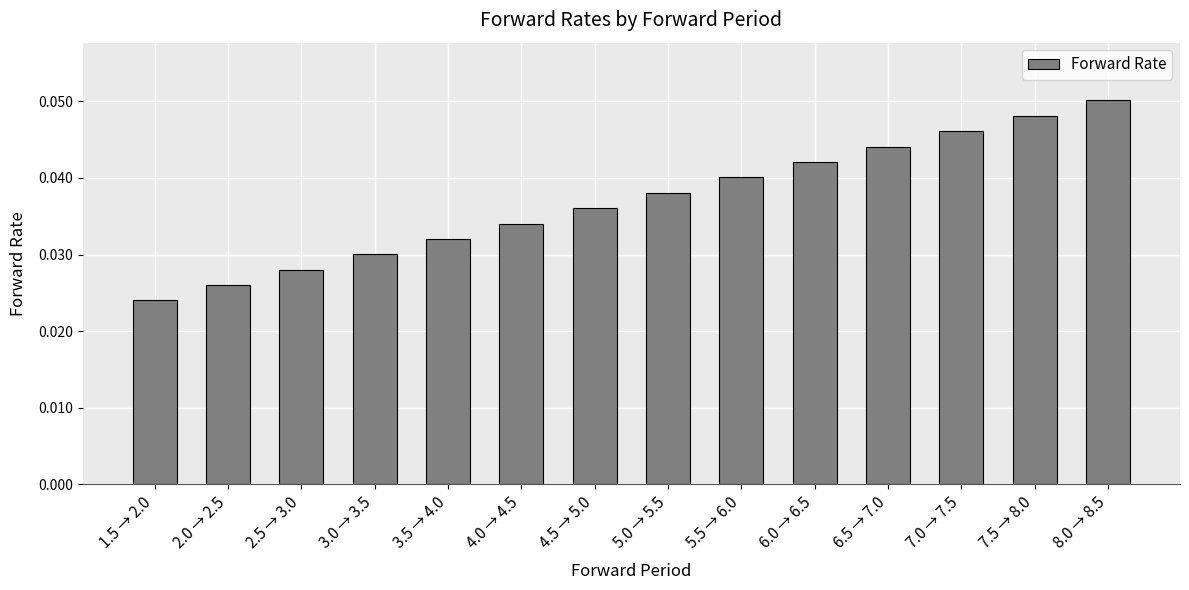

What position from the right is 4.0 → 4.5?

9